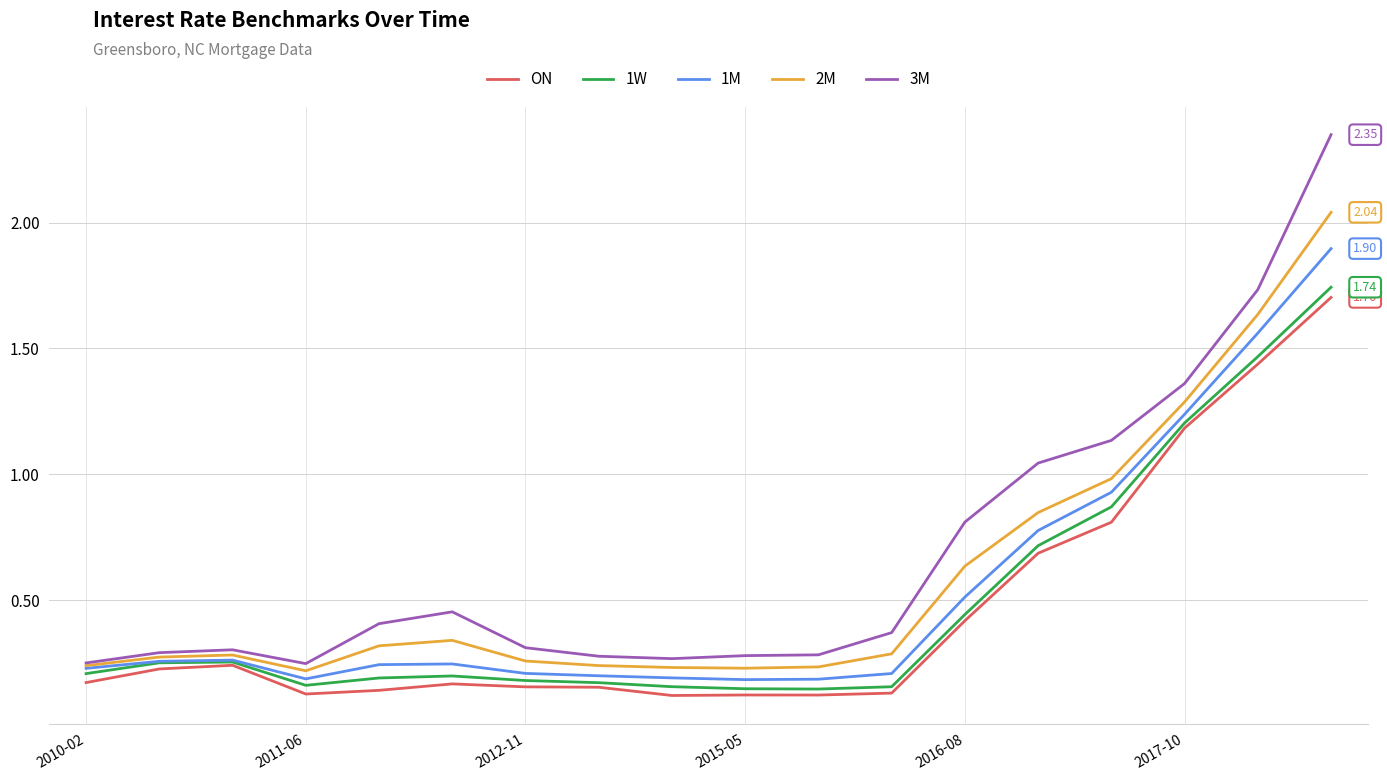

Which series has the widest spread of values?

3M